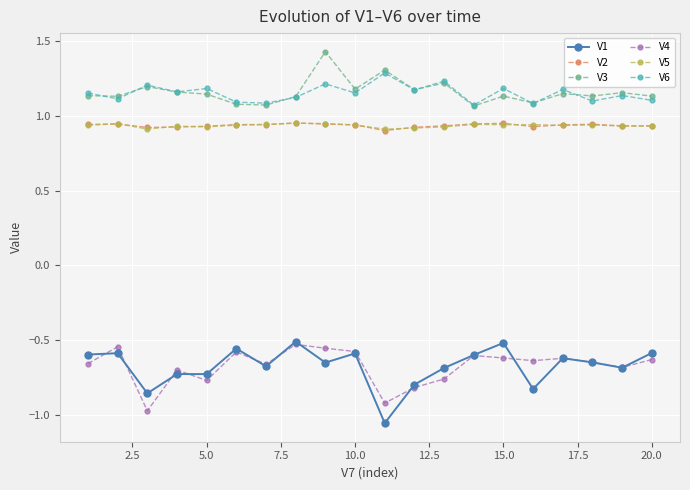

Count the V3 values in the range 1 to 2.

20